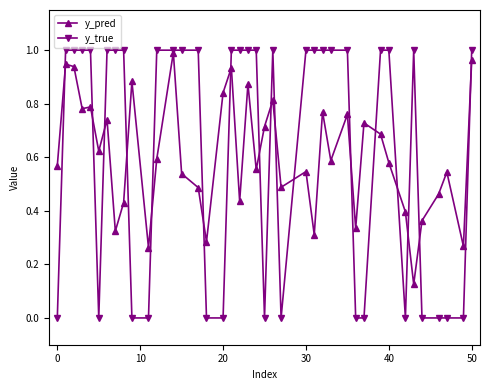

How many lines are shown in the chart?

2